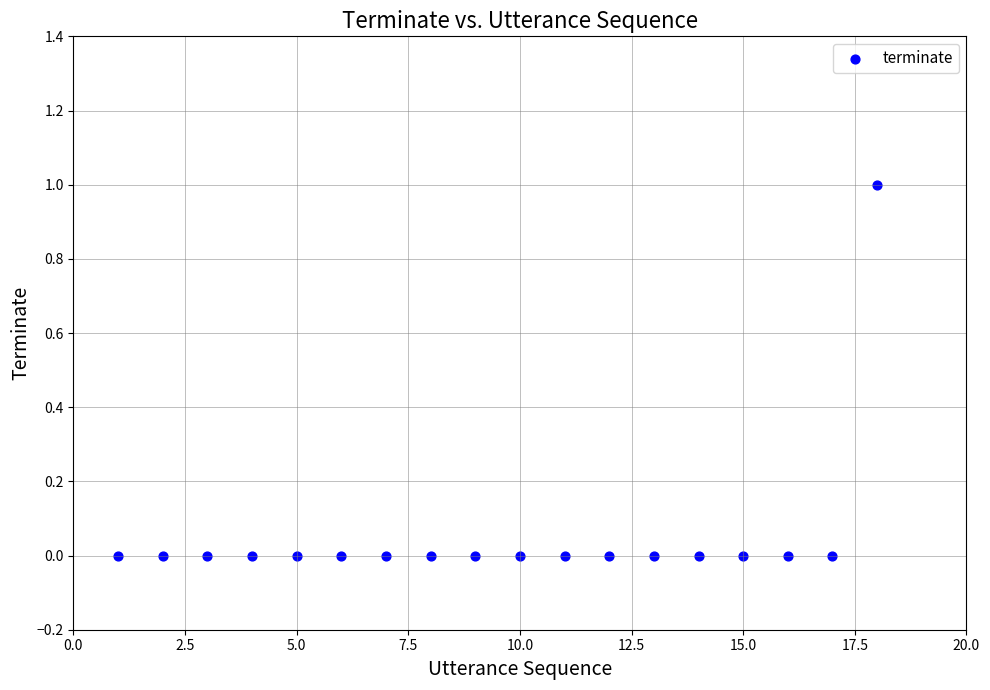

What is the range of X values (max minus min)?

17